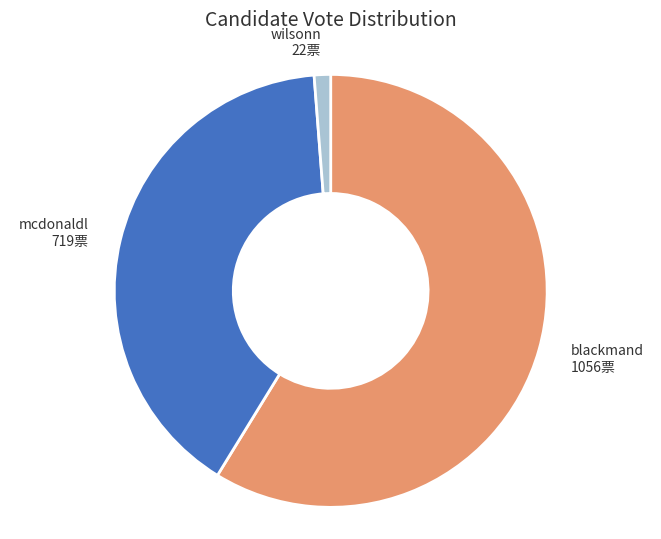

What is the smallest slice in the pie chart?

wilsonn